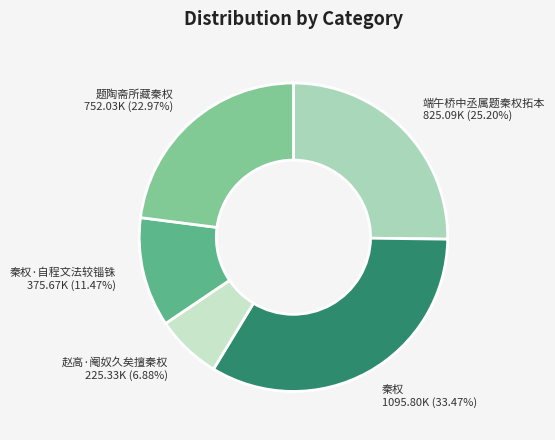

Which slice is the smallest?

赵高·阉奴久矣擅秦权